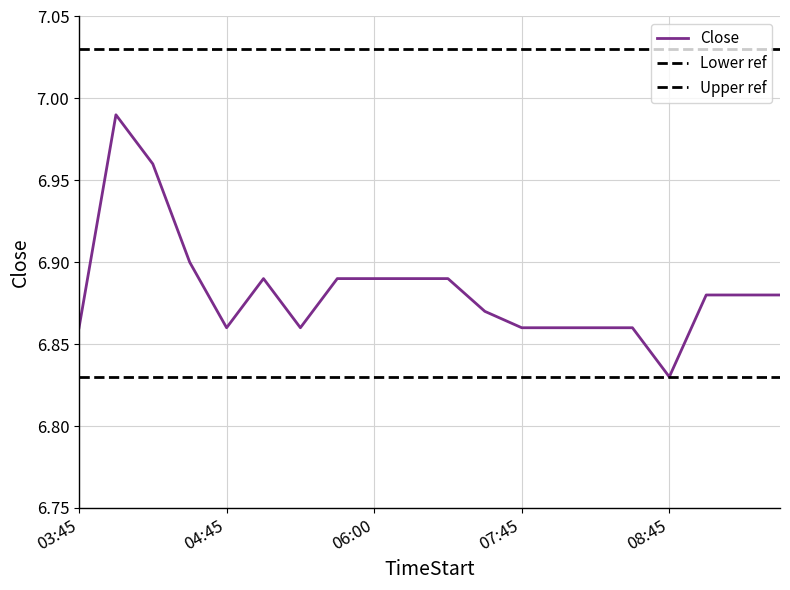

Does the chart have visible grid lines?

Yes